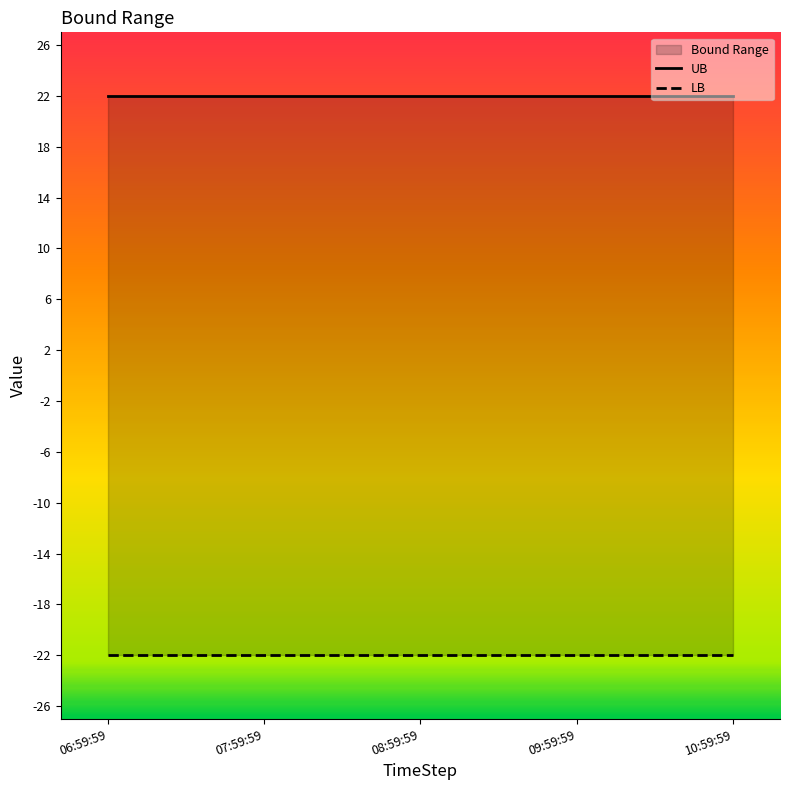

True or false: UB and LB cross at least once.

False